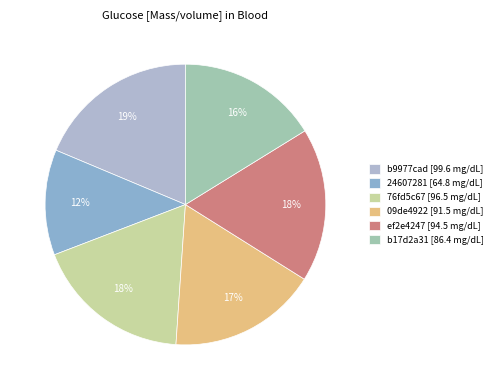

Count the number of slices in the pie.

6